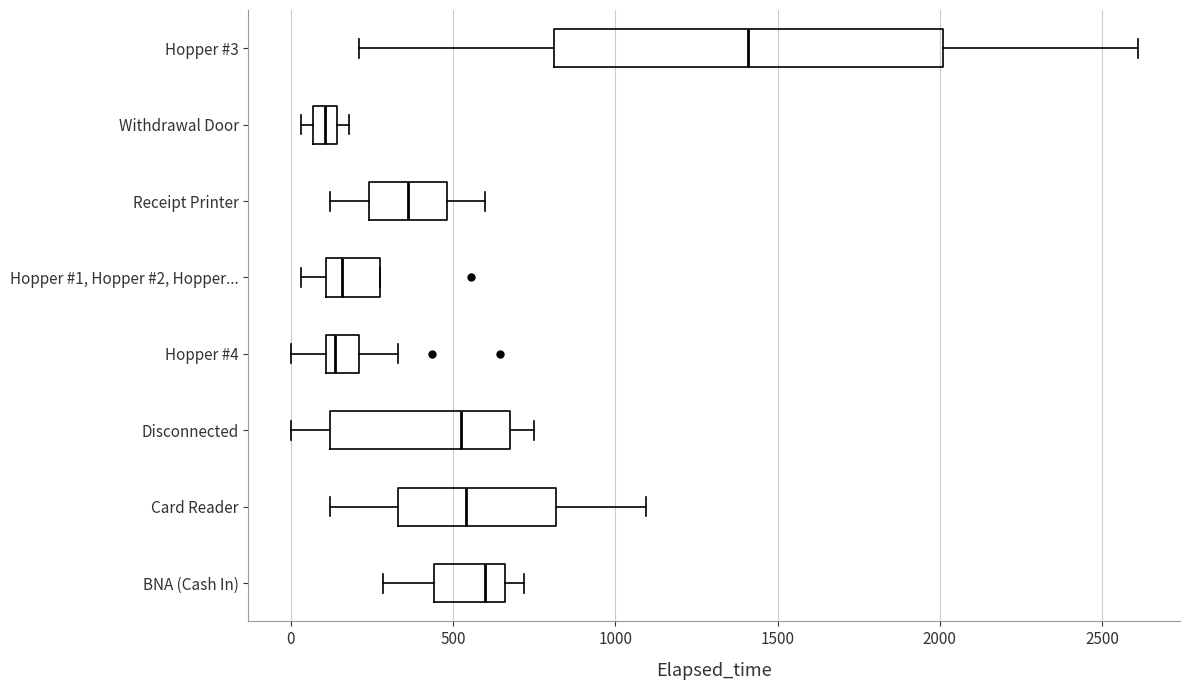

Which box has the furthest to the right median line?

Hopper #3